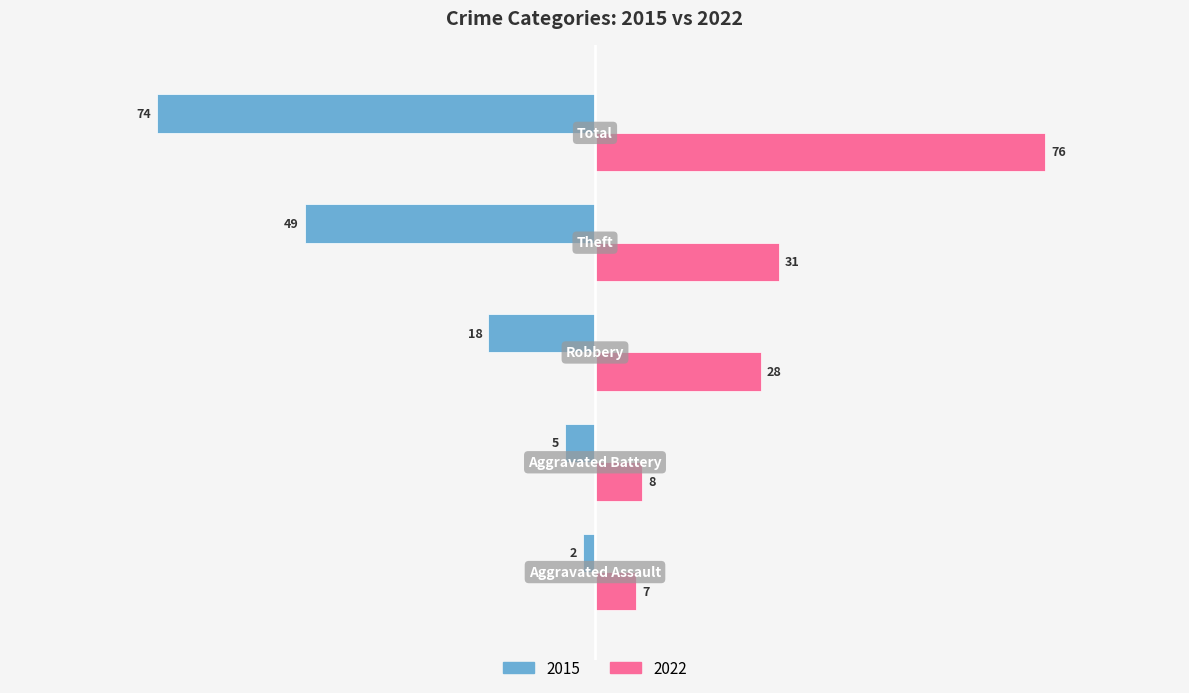

What is the maximum value for 2022?

76